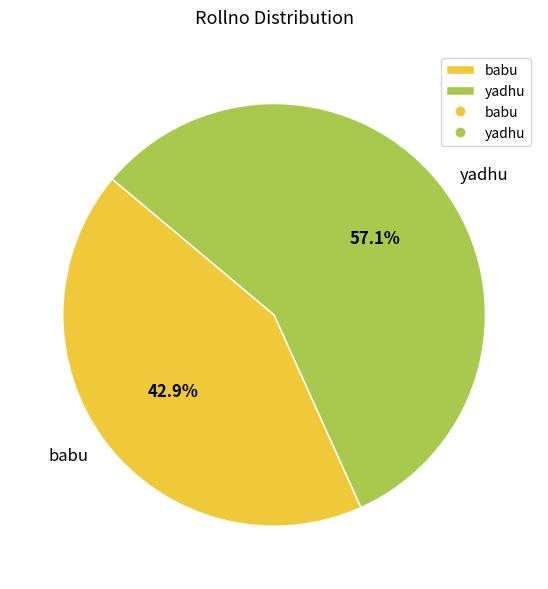

Which slice is the largest?

yadhu